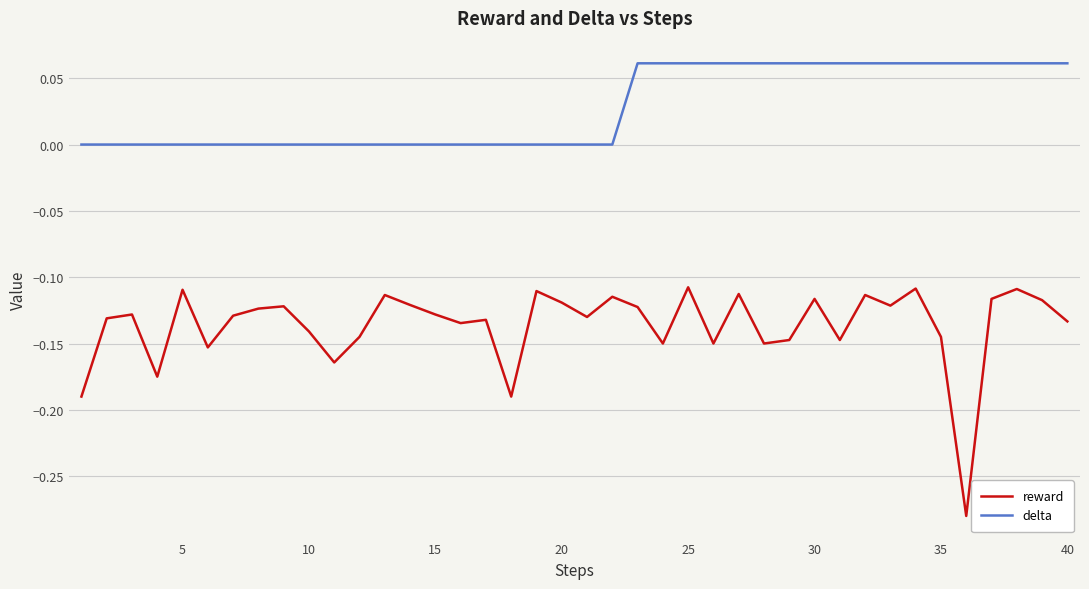

Which series has the largest range (max minus min)?

reward